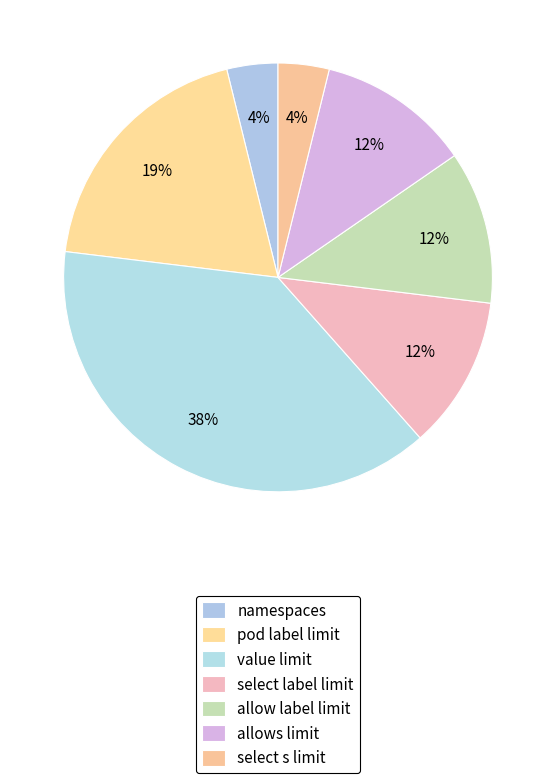

How many slices are in this pie chart?

7